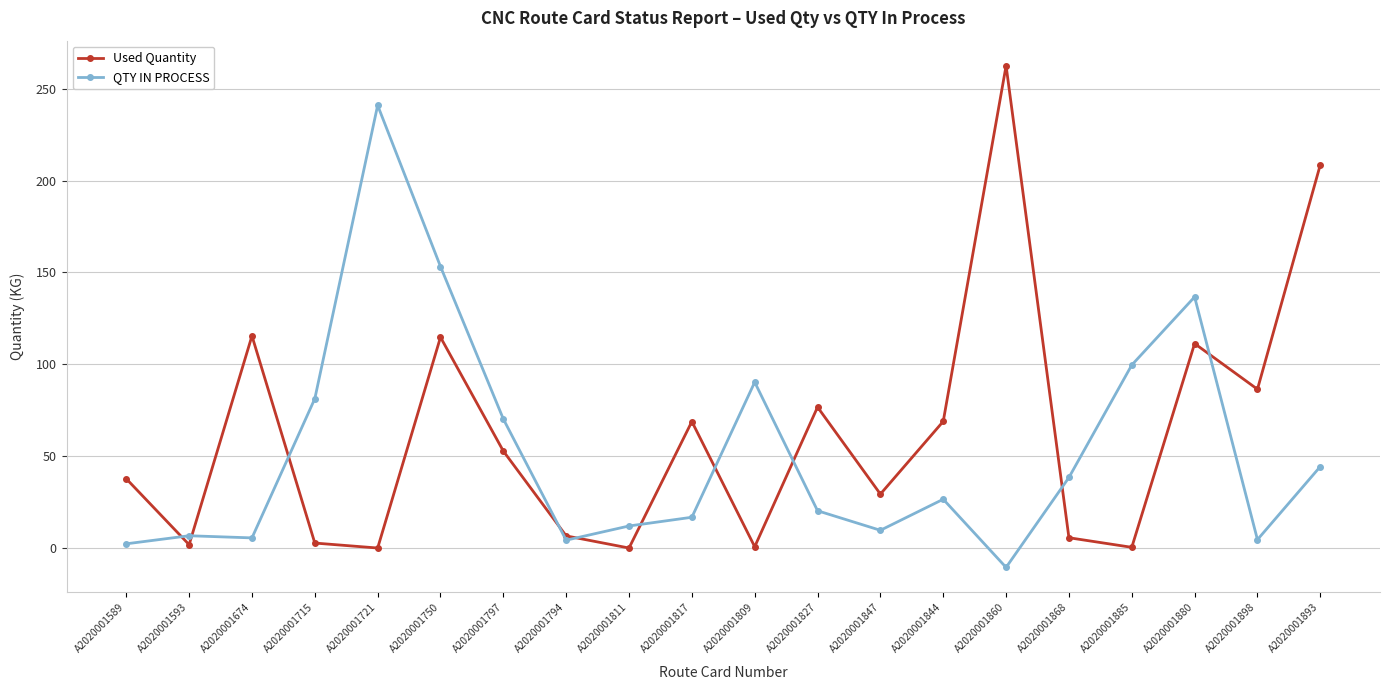

After their last crossing, which series has the higher values: QTY IN PROCESS or Used Quantity?

Used Quantity